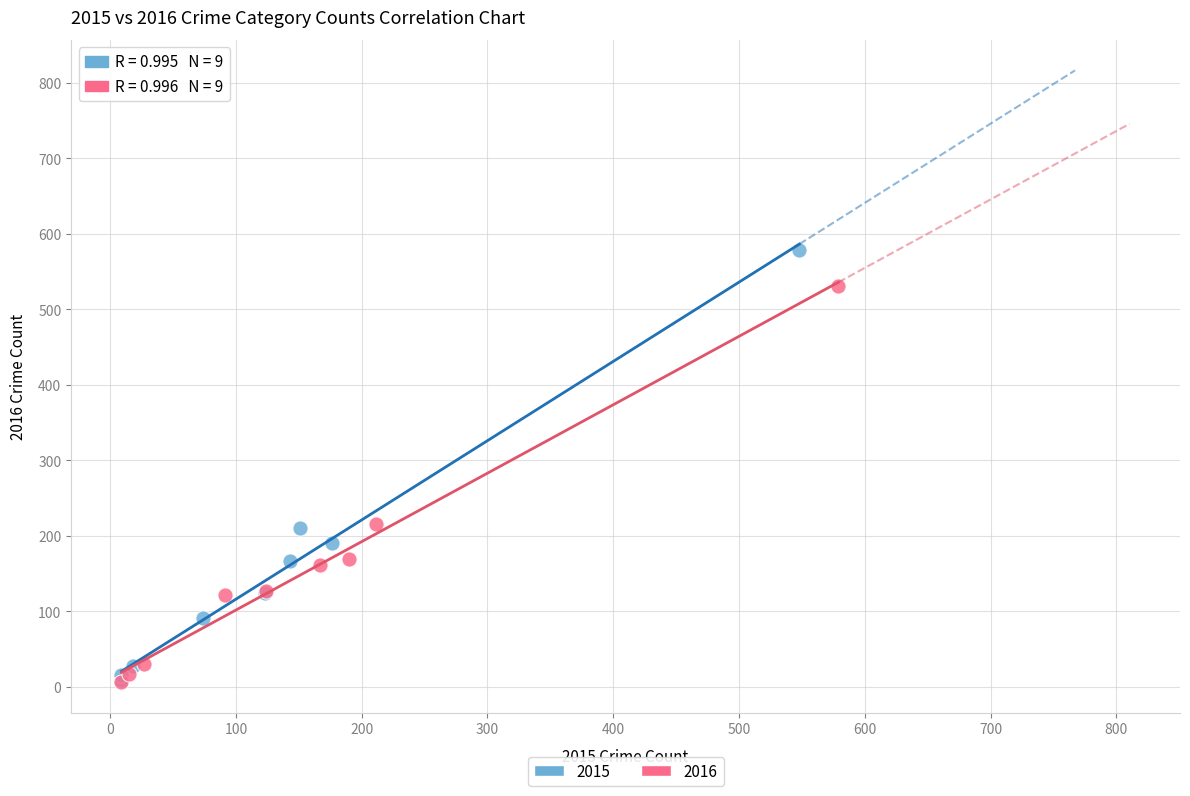

What are all the series names shown in the legend?

2015, 2016